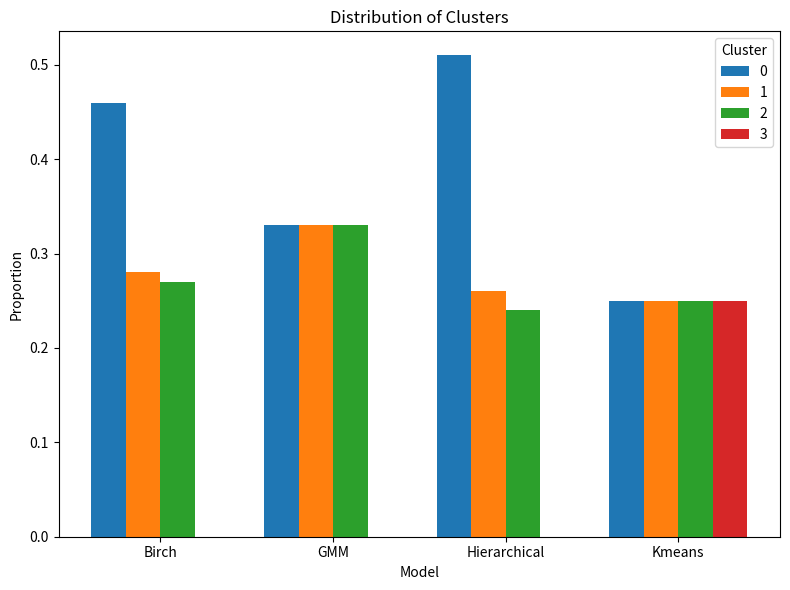

Which label corresponds to the largest value in the chart?

Hierarchical